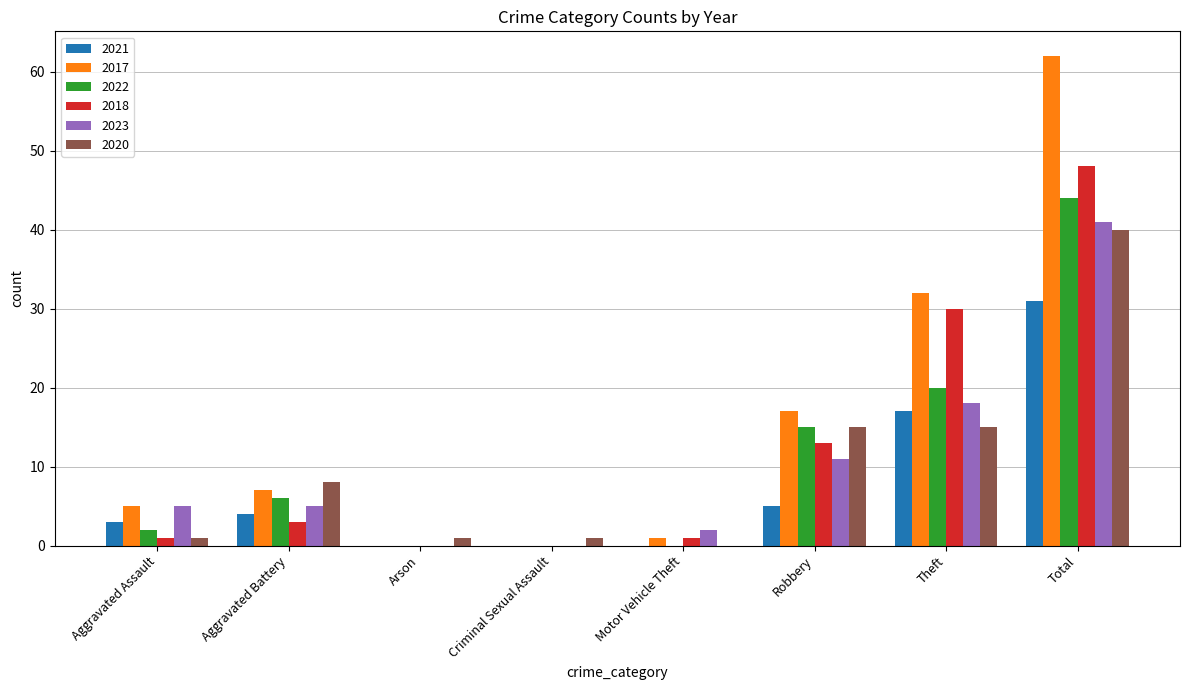

Which label corresponds to the largest value in the chart?

Total